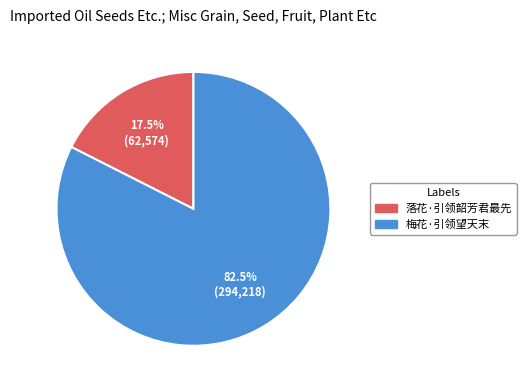

Combined, do 梅花·引领望天末 and 落花·引领韶芳君最先 account for over 50%?

Yes